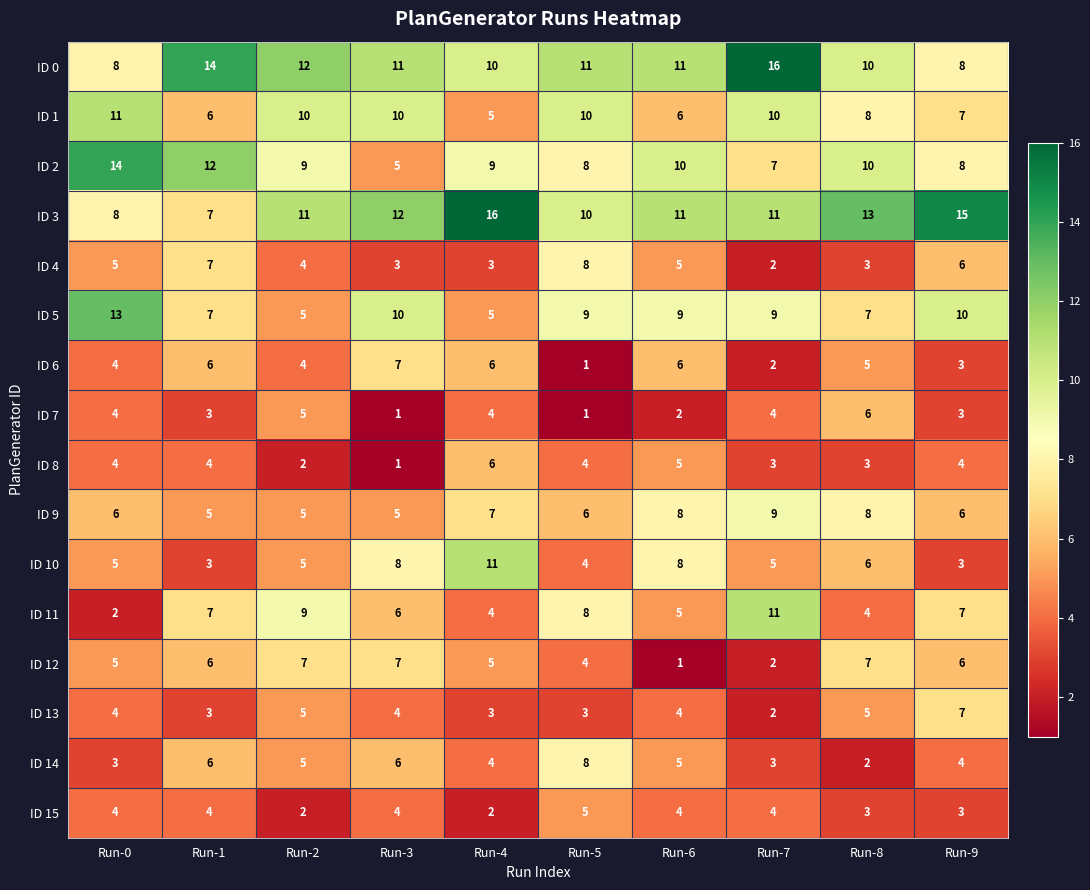

What is the greatest value displayed?

16